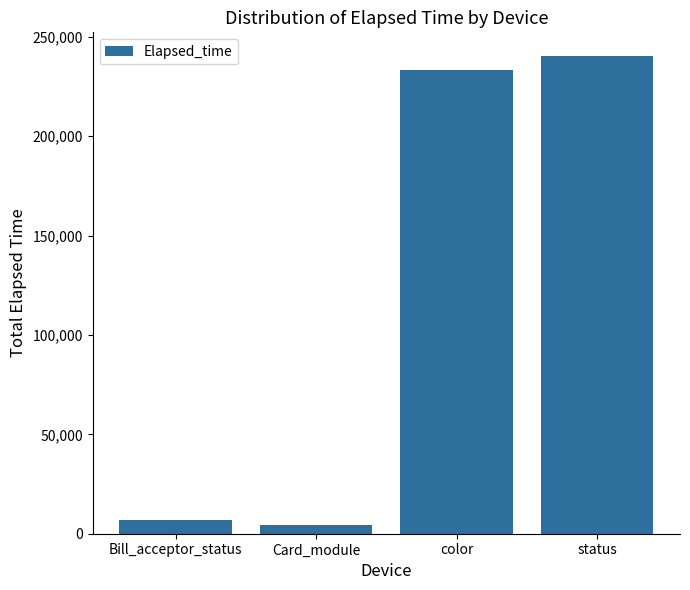

List the labels in order of value, smallest first.

Card_module, Bill_acceptor_status, color, status